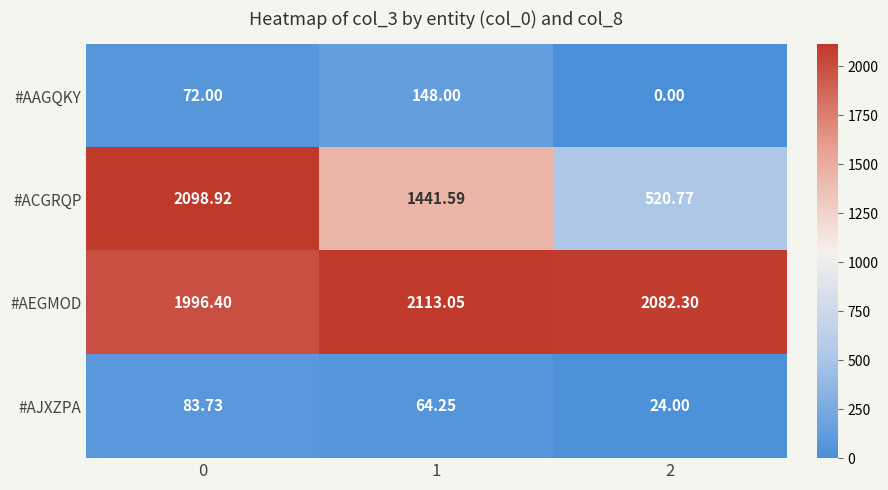

Which series has the largest range (max minus min)?

#ACGRQP